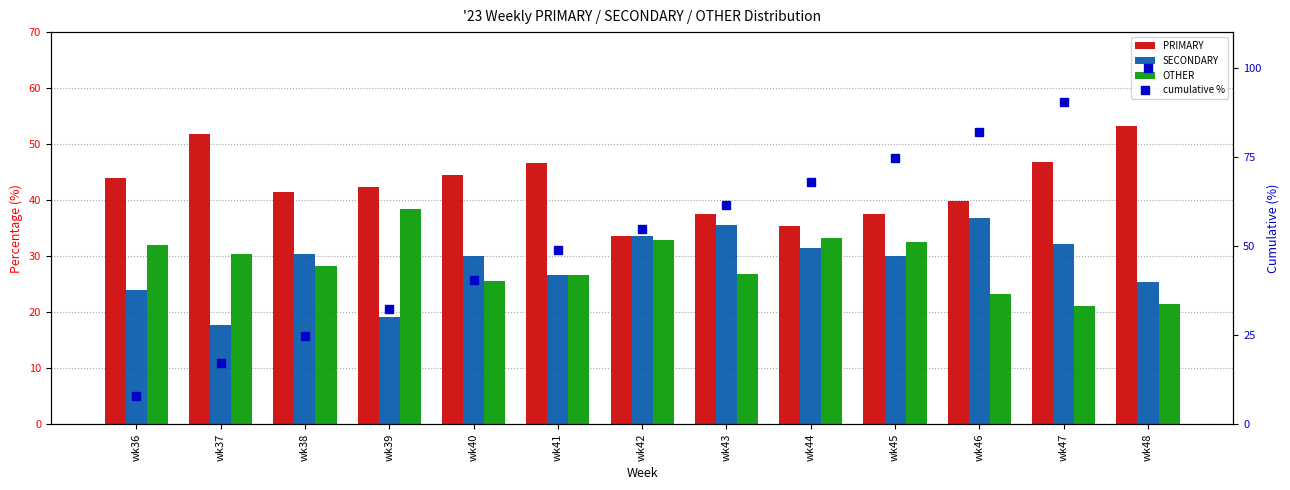

Between wk43 and wk46, which series saw the biggest shift?

cumulative %